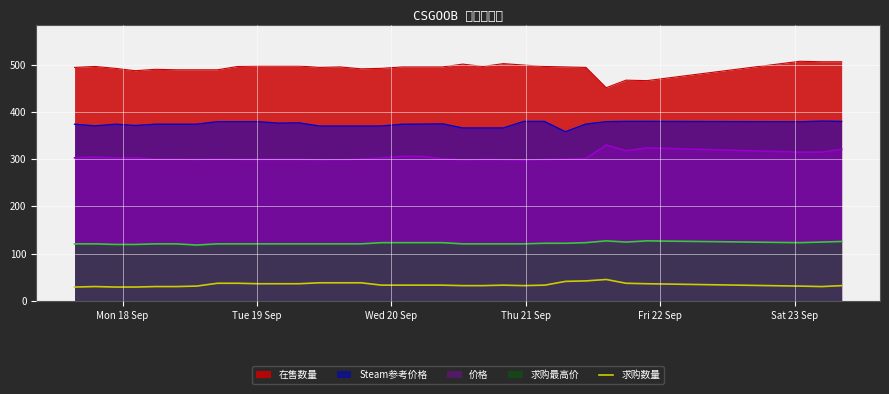

What is the difference between the maximum and minimum values in the 在售数量 series?

56.0